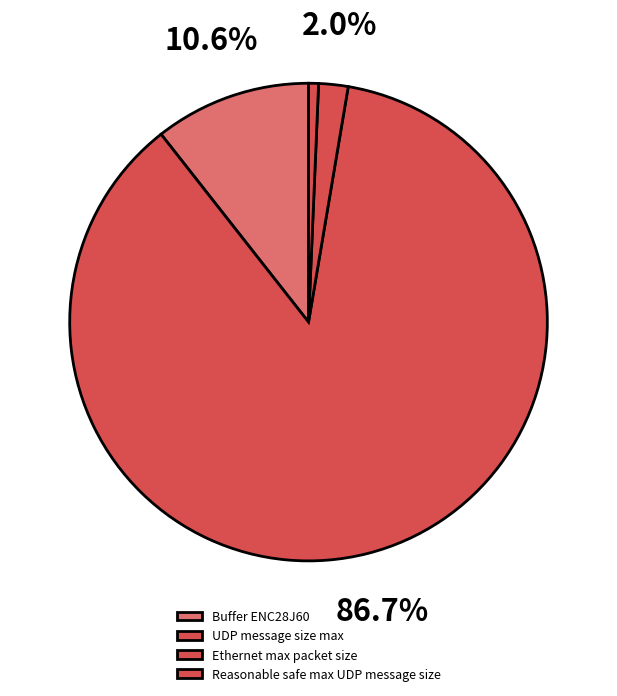

True or false: Buffer ENC28J60 accounts for 11% of the total.

True